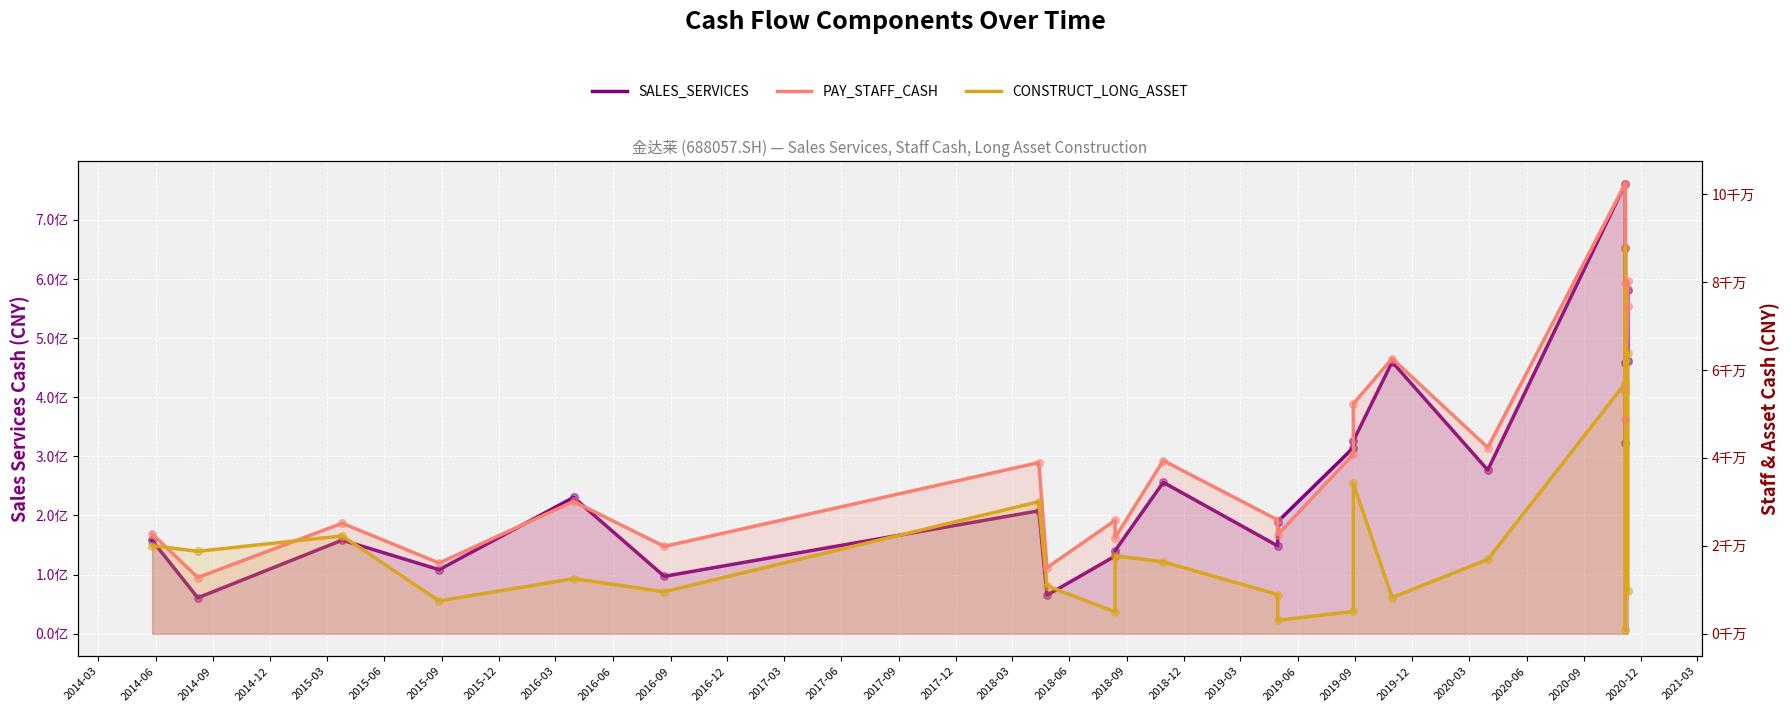

Which series contains the highest Y value?

SALES_SERVICES